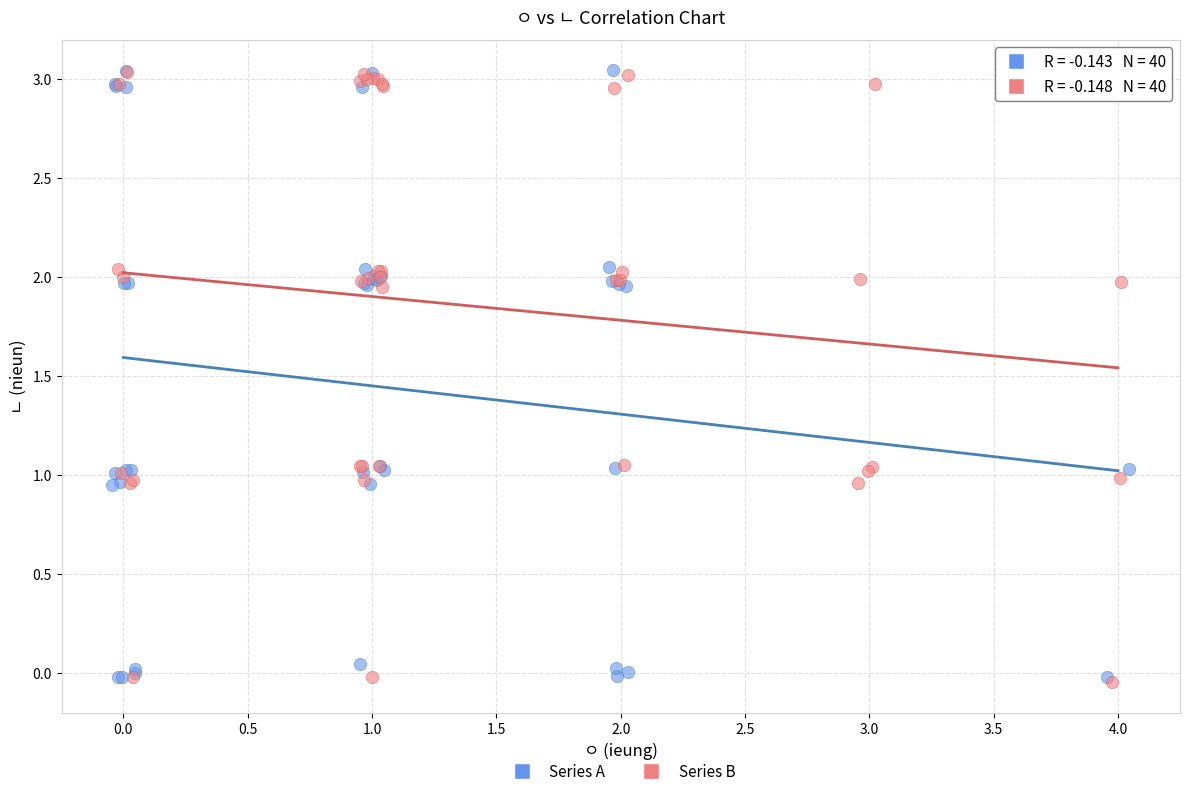

What are all the series names shown in the legend?

Series A, Series B